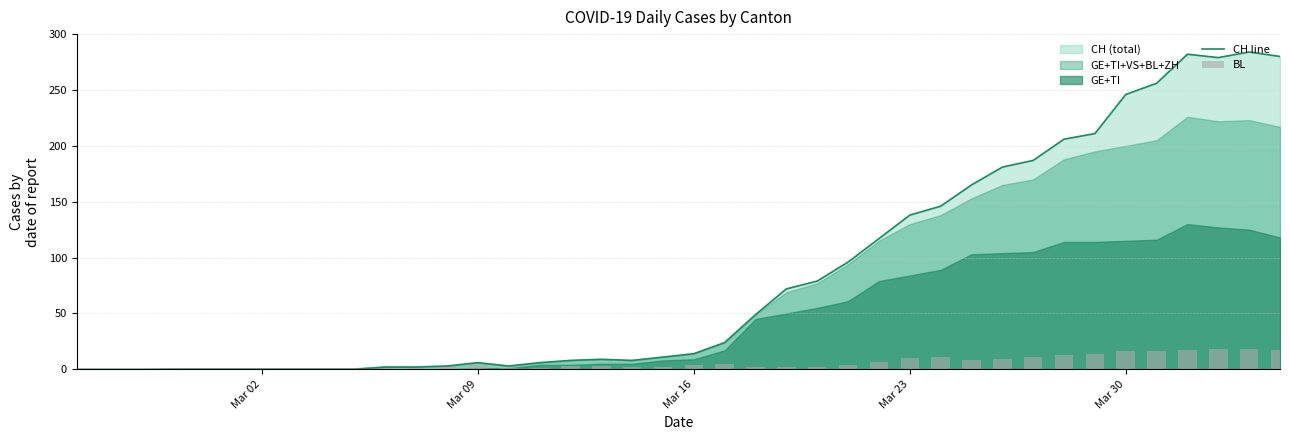

What is the maximum value for BL?

18